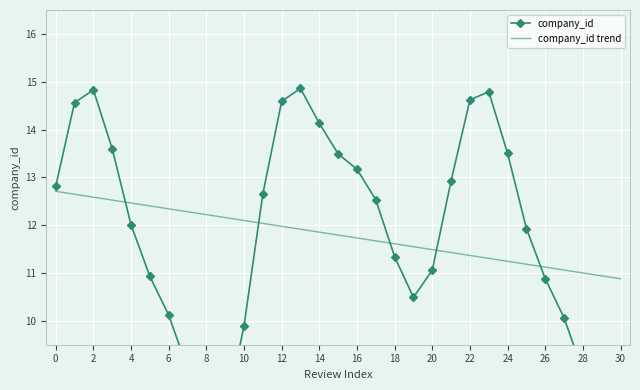

What is the label of the 5th point from the right?

26